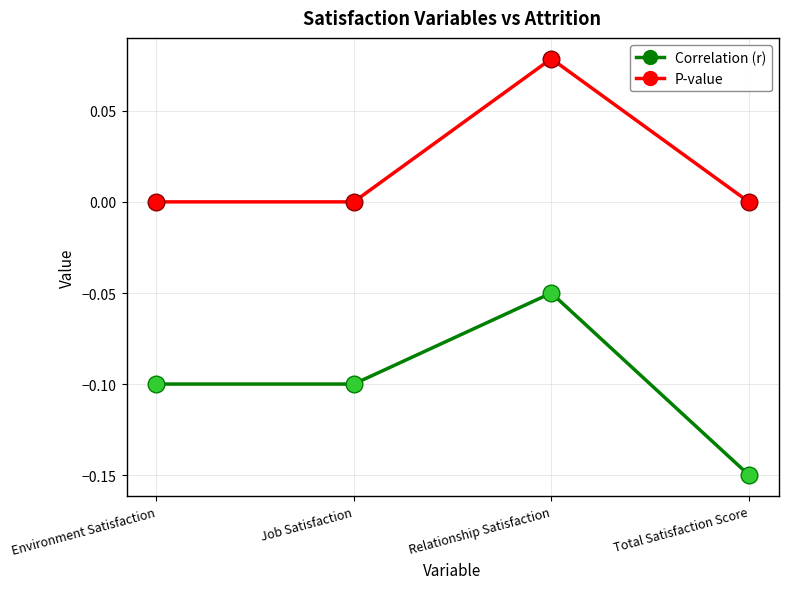

The P-value series shows 0.0 at Job Satisfaction. True or false?

True